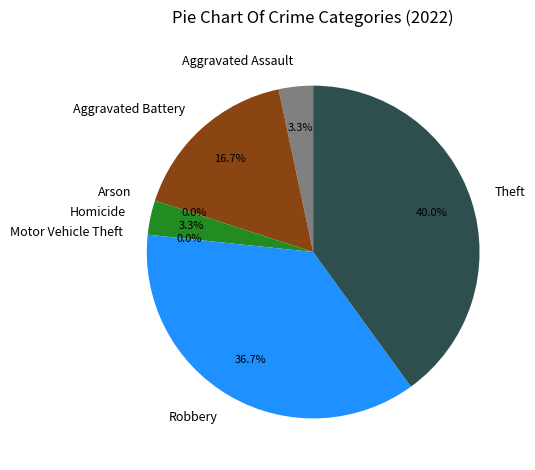

What percentage do Robbery and Arson together represent?

36.7%